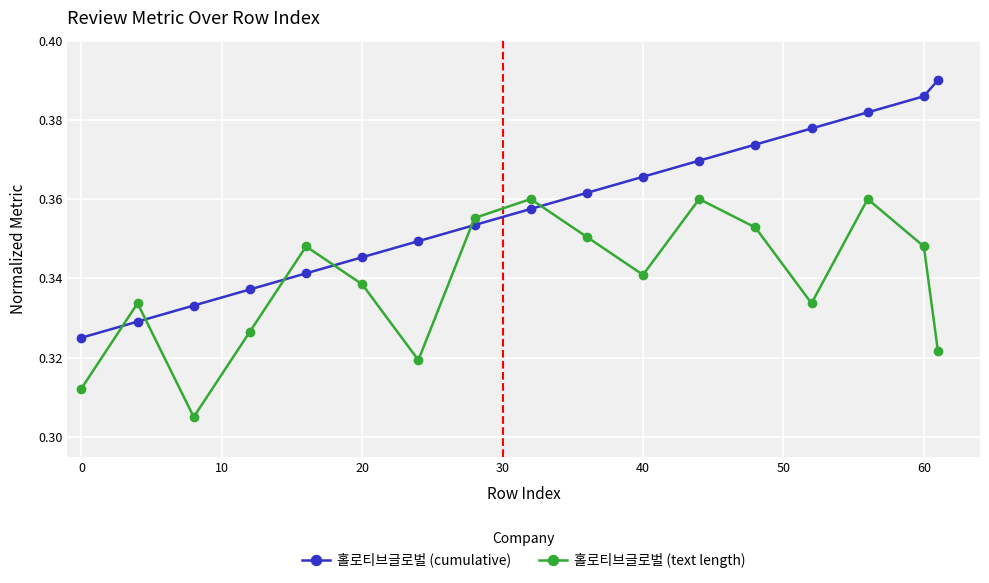

Which series has the largest range (max minus min)?

홀로티브글로벌 (cumulative)